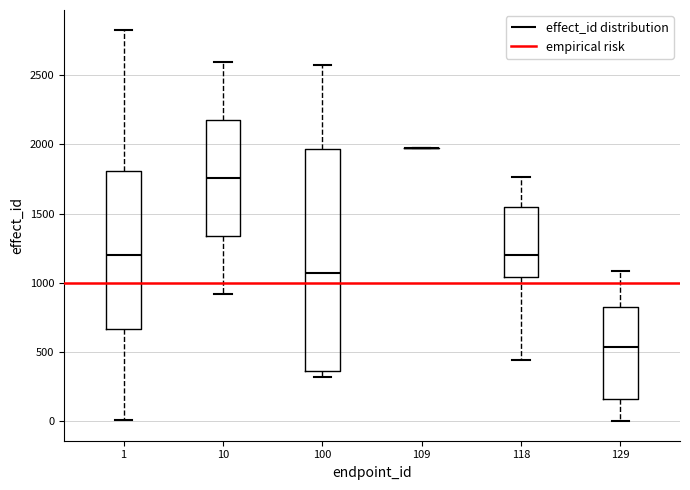

Which box is the tallest, from its lower edge to its upper edge?

100